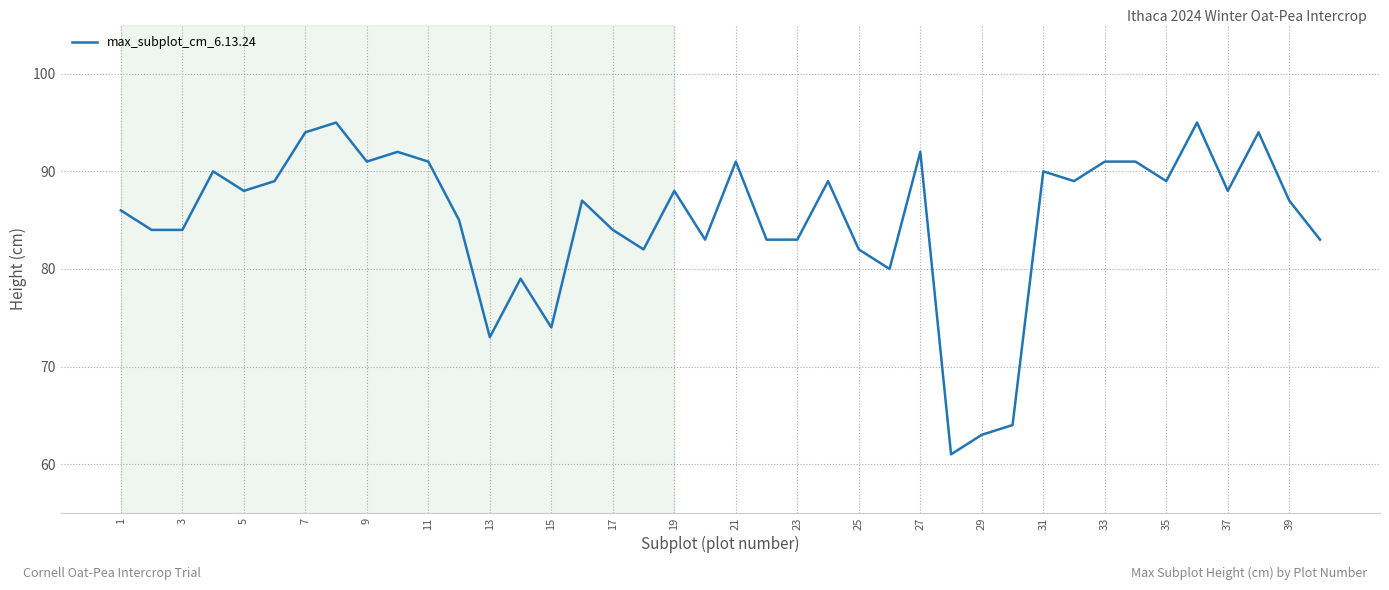

What is the difference between the maximum and minimum values?

34